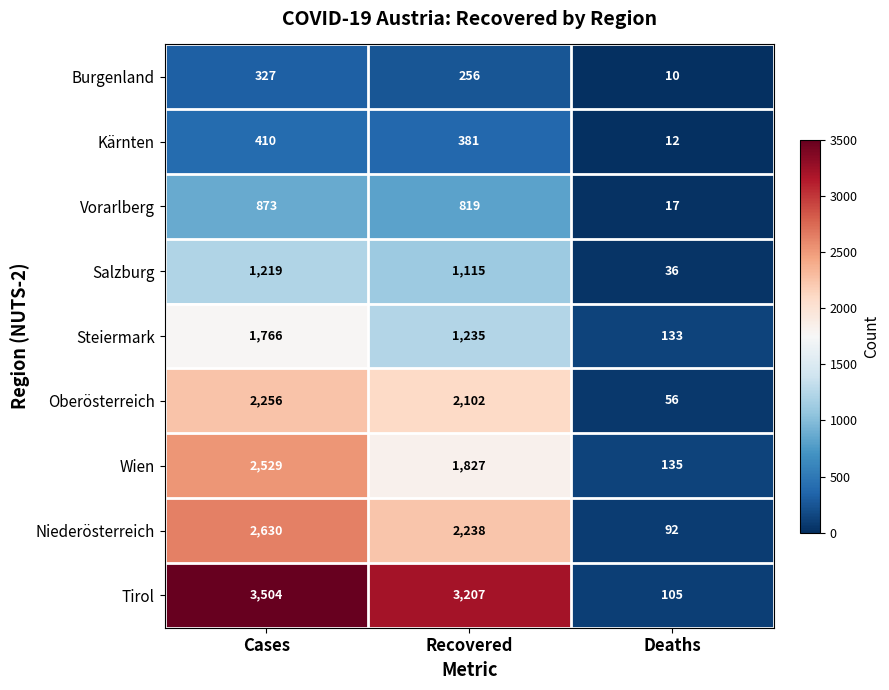

Is it true that Steiermark equals 2186 at Recovered?

False